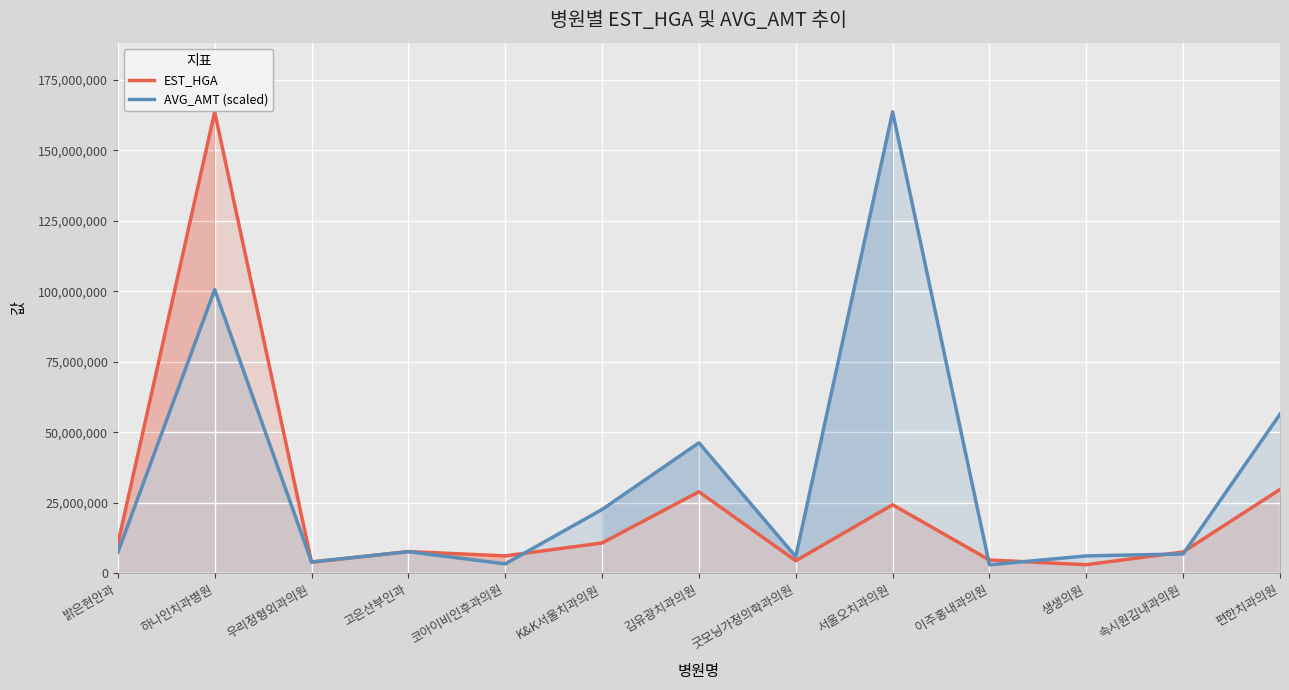

Reading left to right, what are all the values shown in this chart?

EST_HGA: 10475110.0	163644939.0	3974227.0	7749182.0	6208710.0	10797719.0	28947603.0	4485188.0	24331277.0	4754249.0	3081762.0	7600233.0	29777438.0
AVG_AMT (scaled): 7446557.9	100618026.2	4079698.7	7698942.5	3383477.2	22658183.8	46315866.1	5947137.1	163644939.0	3049387.8	6204368.6	6903359.7	56460412.1